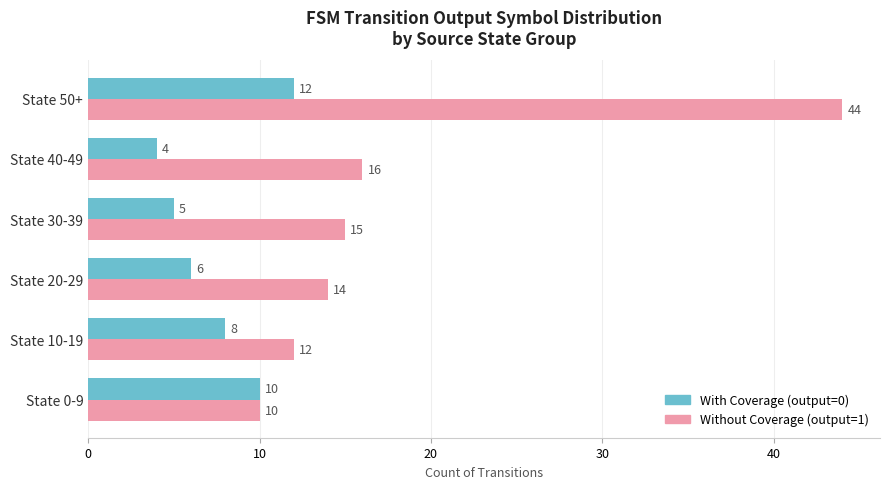

What is the smallest value displayed?

4